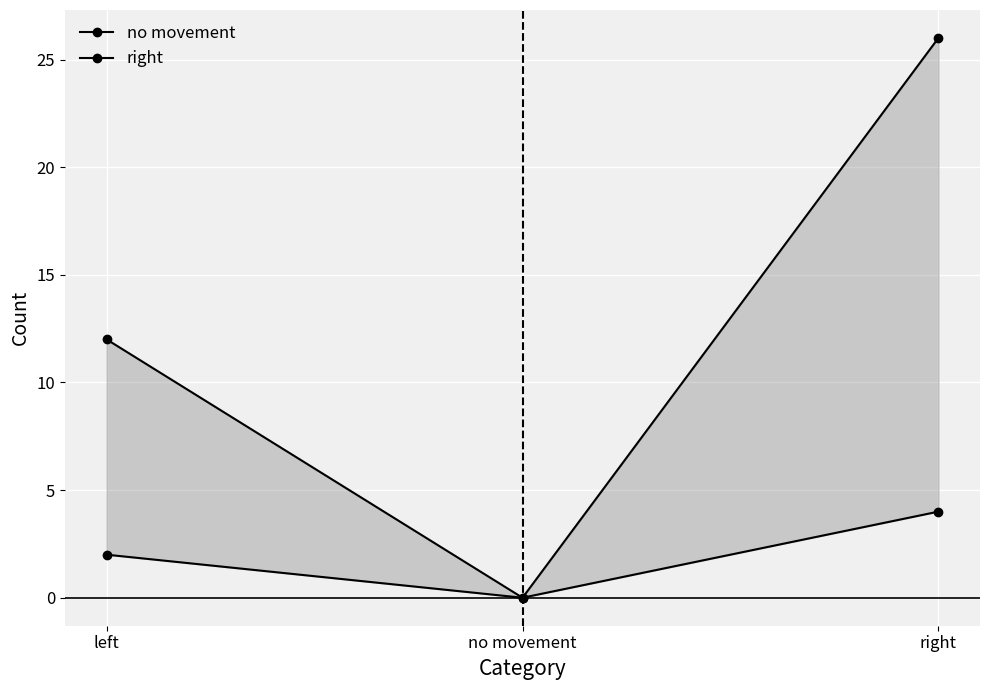

What is the value of the no movement point at the 1st from the left?

12